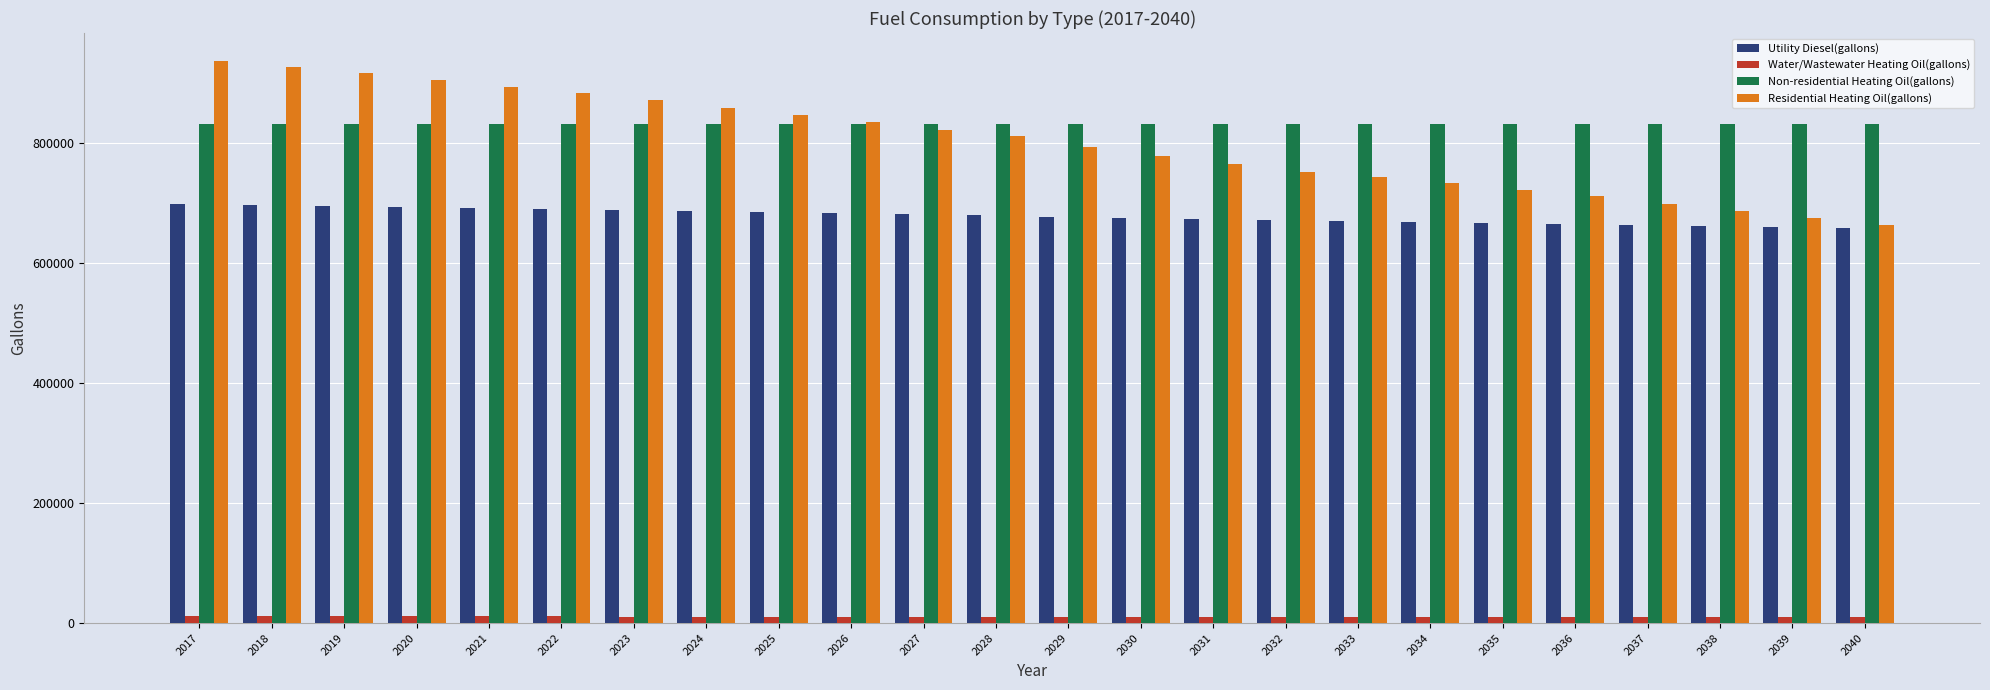

Rank the series by their maximum value, from lowest to highest.

Water/Wastewater Heating Oil(gallons), Utility Diesel(gallons), Non-residential Heating Oil(gallons), Residential Heating Oil(gallons)